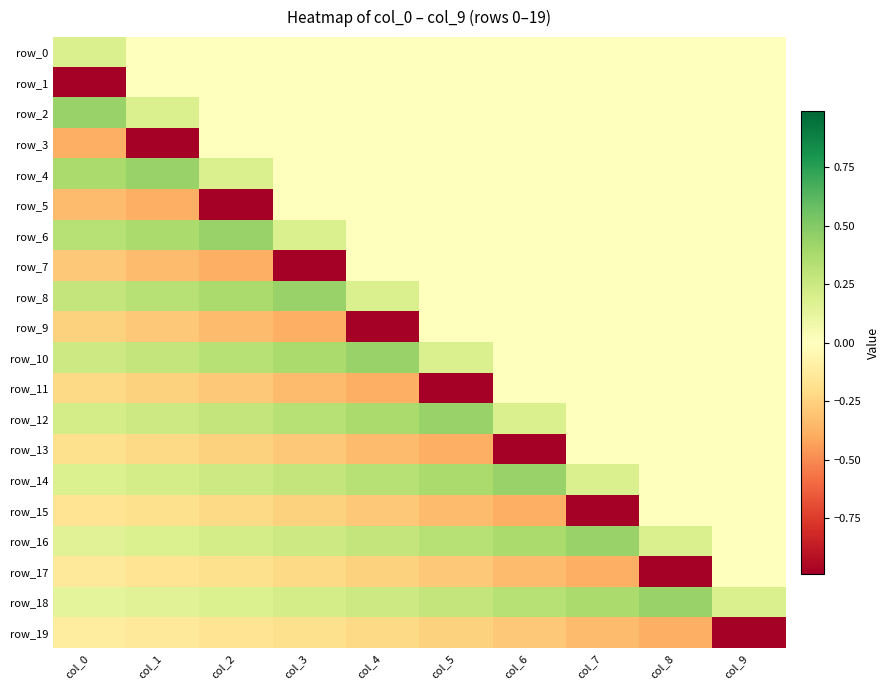

At which category does the chart reach its peak across all series?

col_0